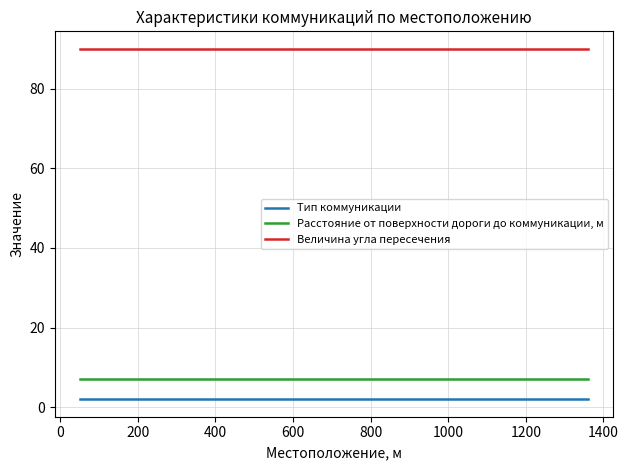

Rank the series by their maximum value, from highest to lowest.

Величина угла пересечения, Расстояние от поверхности дороги до коммуникации, м, Тип коммуникации